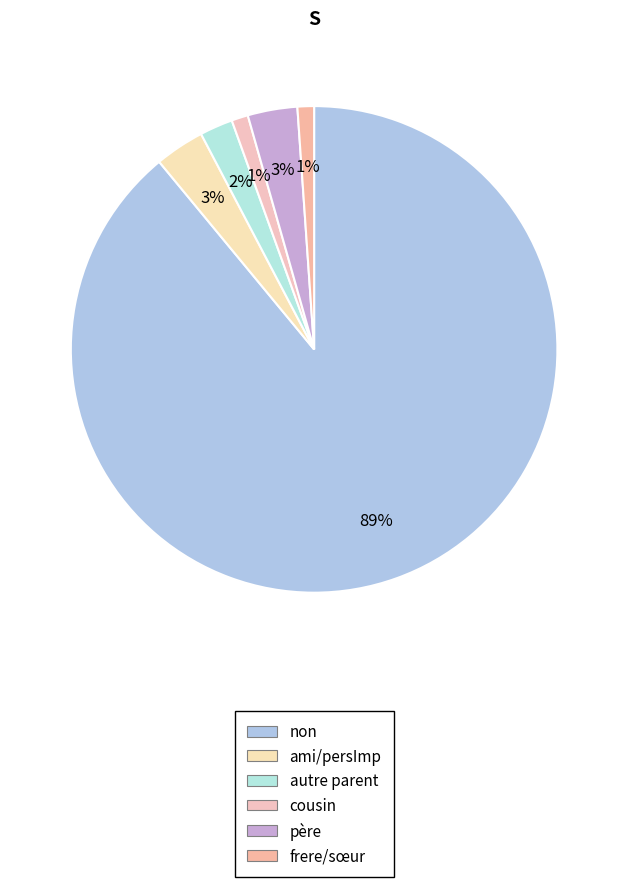

Which category has the biggest portion of the pie?

non